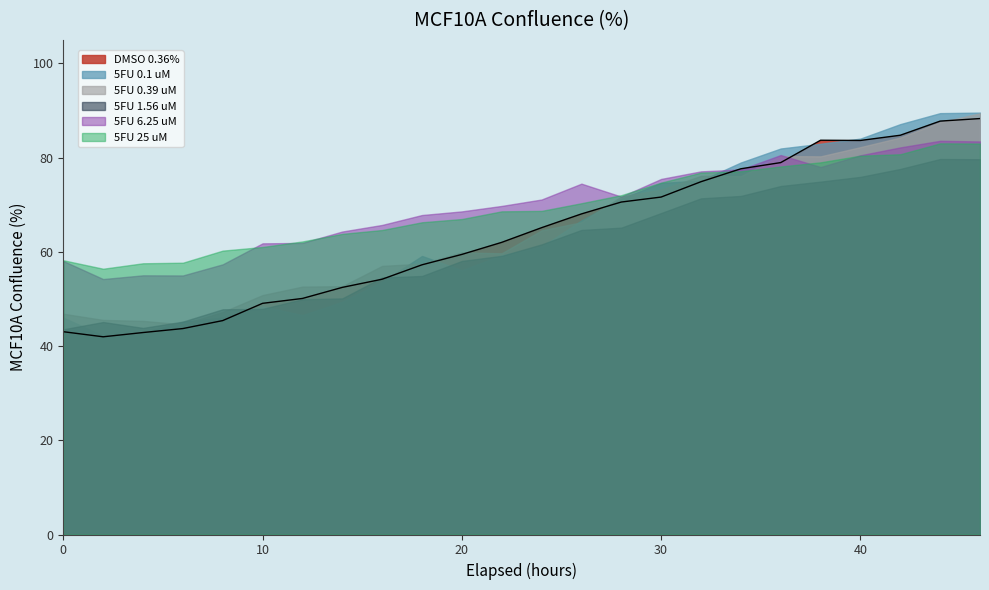

The value of 5FU 0.1 uM at 42 is 30.1. True or false?

False